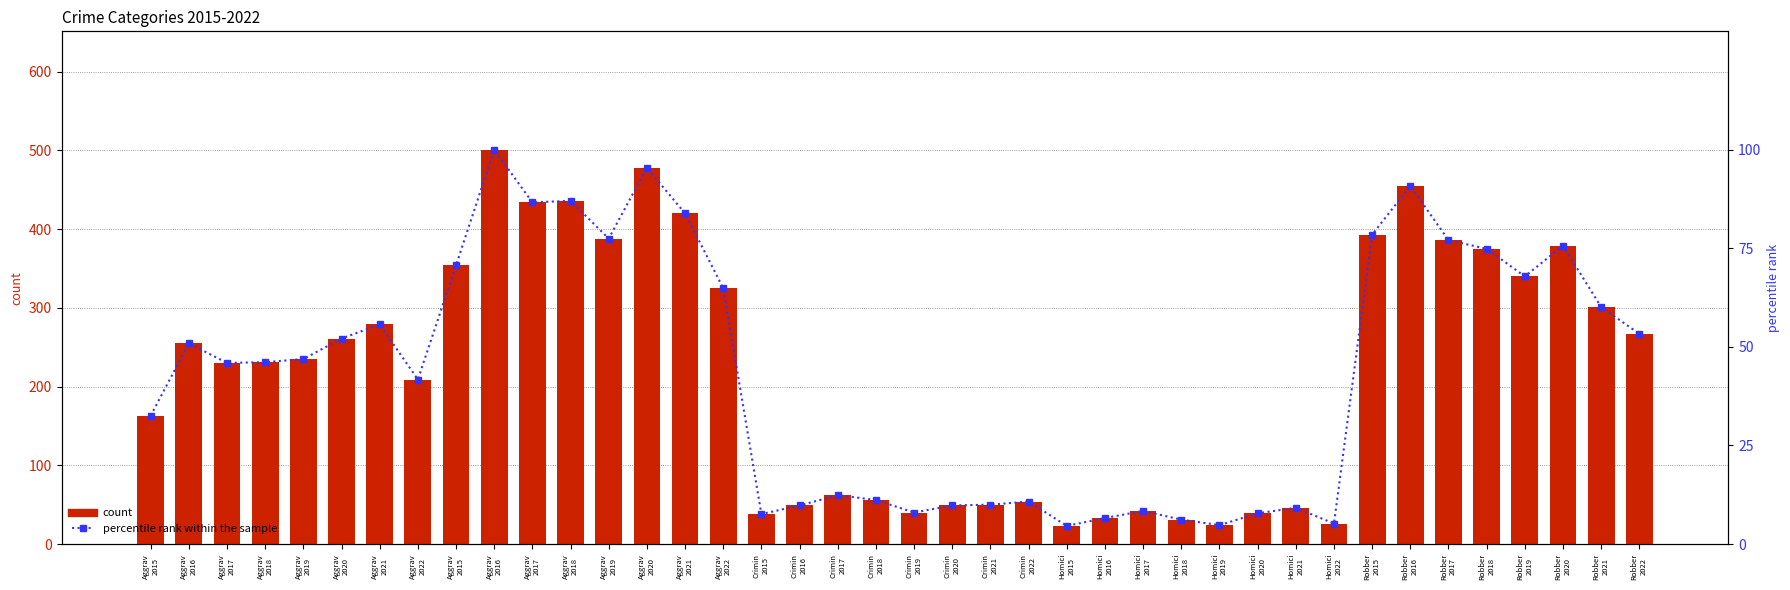

What are all the series names shown in the legend?

count, percentile rank within the sample